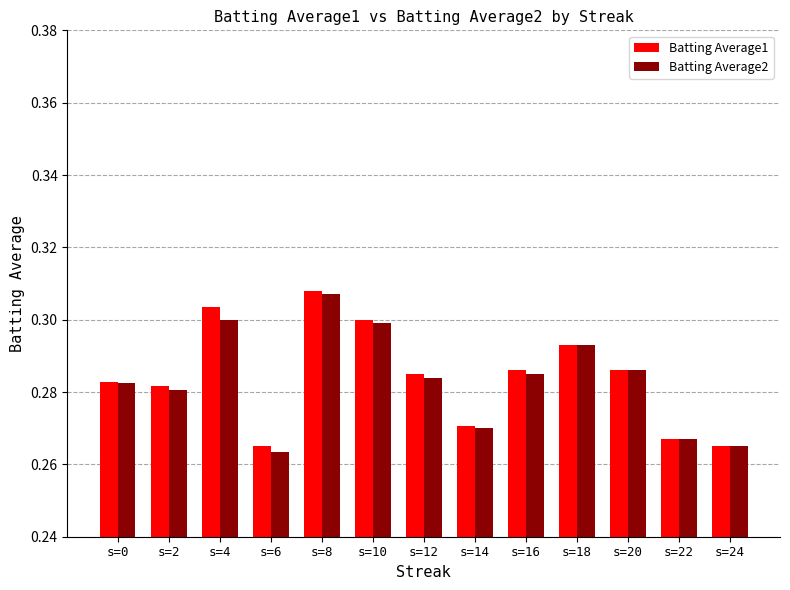

The value of Batting Average2 at s=0 is 0.1. True or false?

False